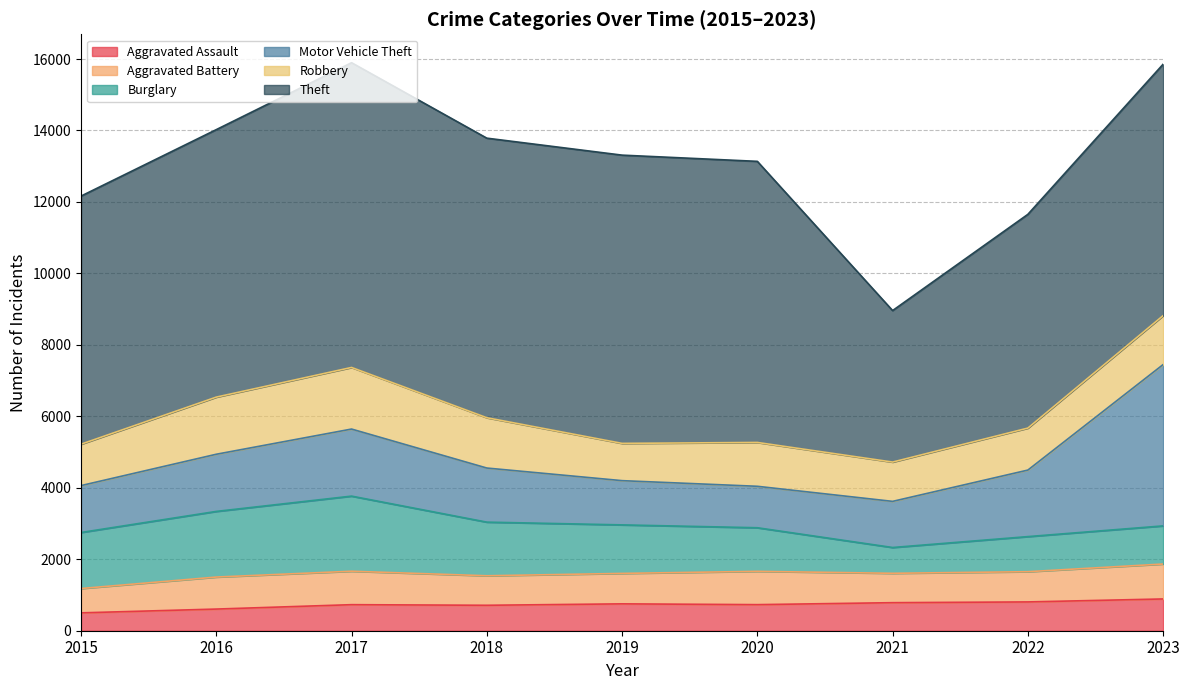

List the series in order of their peak value, highest first.

Theft, Motor Vehicle Theft, Burglary, Robbery, Aggravated Battery, Aggravated Assault